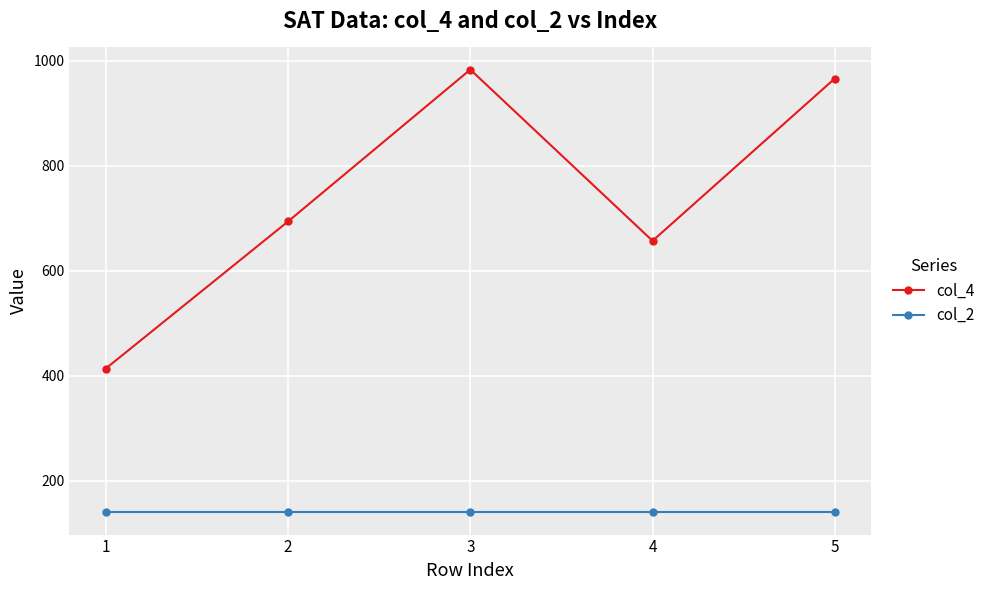

What is the average value of the col_2 series?

140